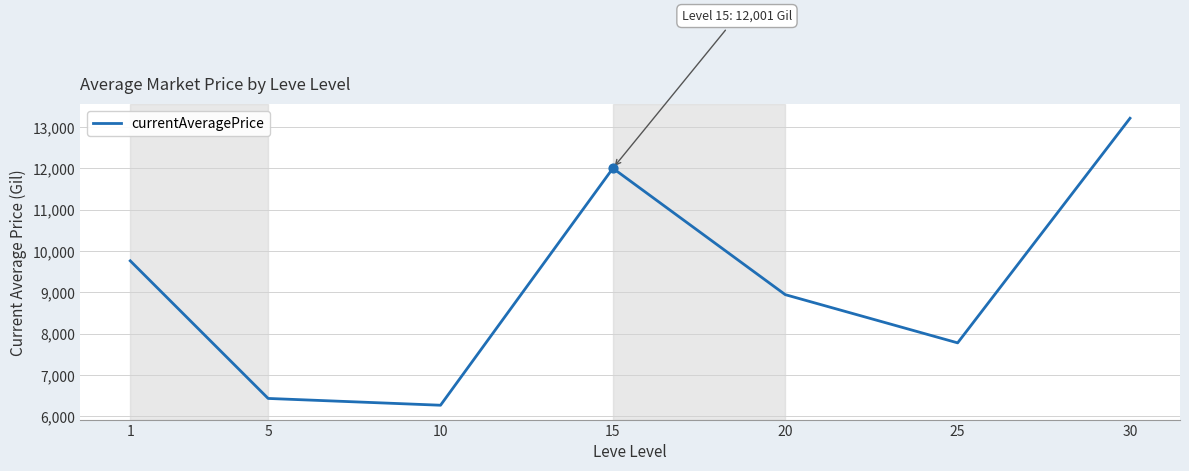

What is the ratio of the value at 25 to the value at 5?

1.2